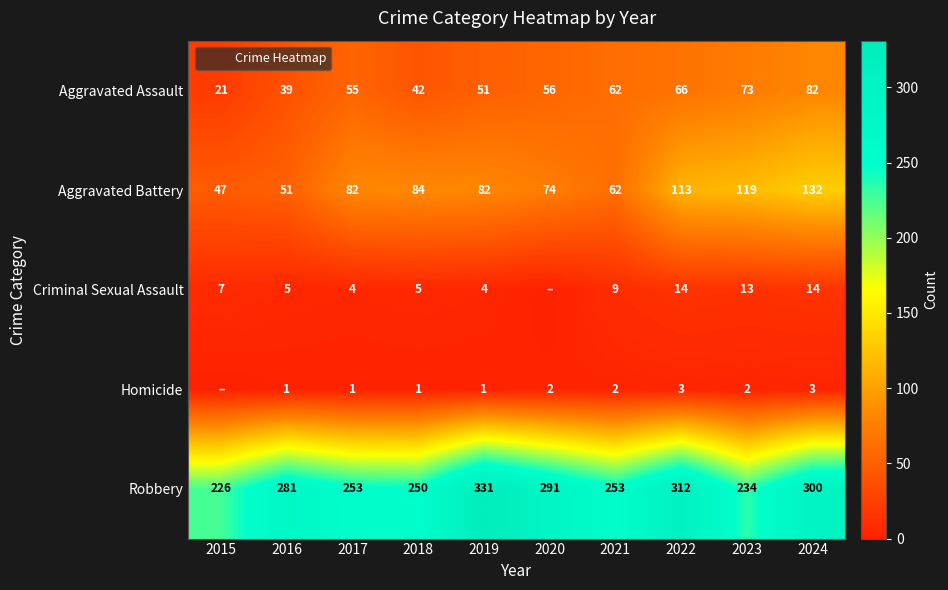

How many categories are shown in the chart?

10